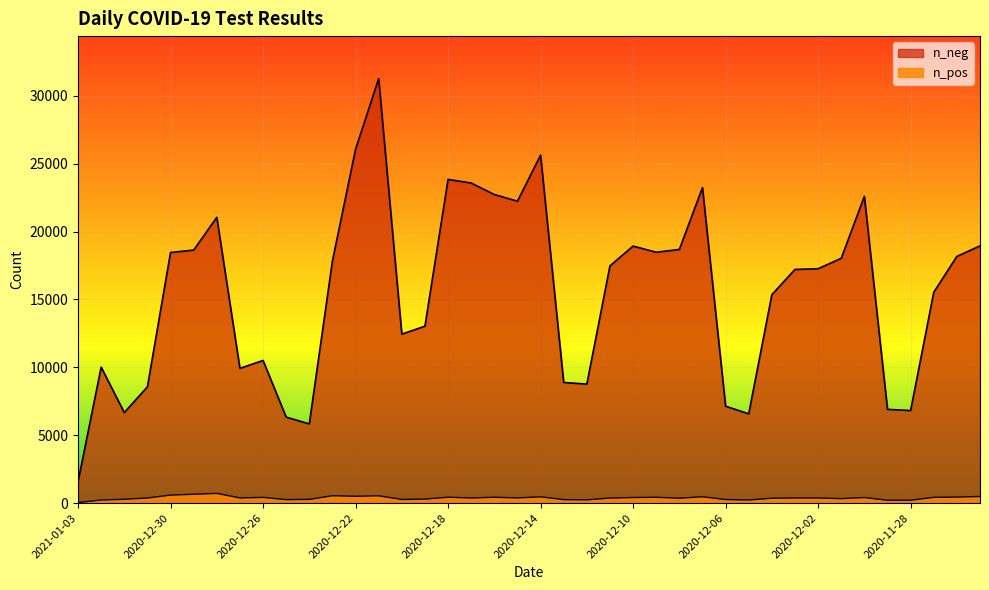

Is it true that n_neg equals 6902 at 2020-11-29?

True